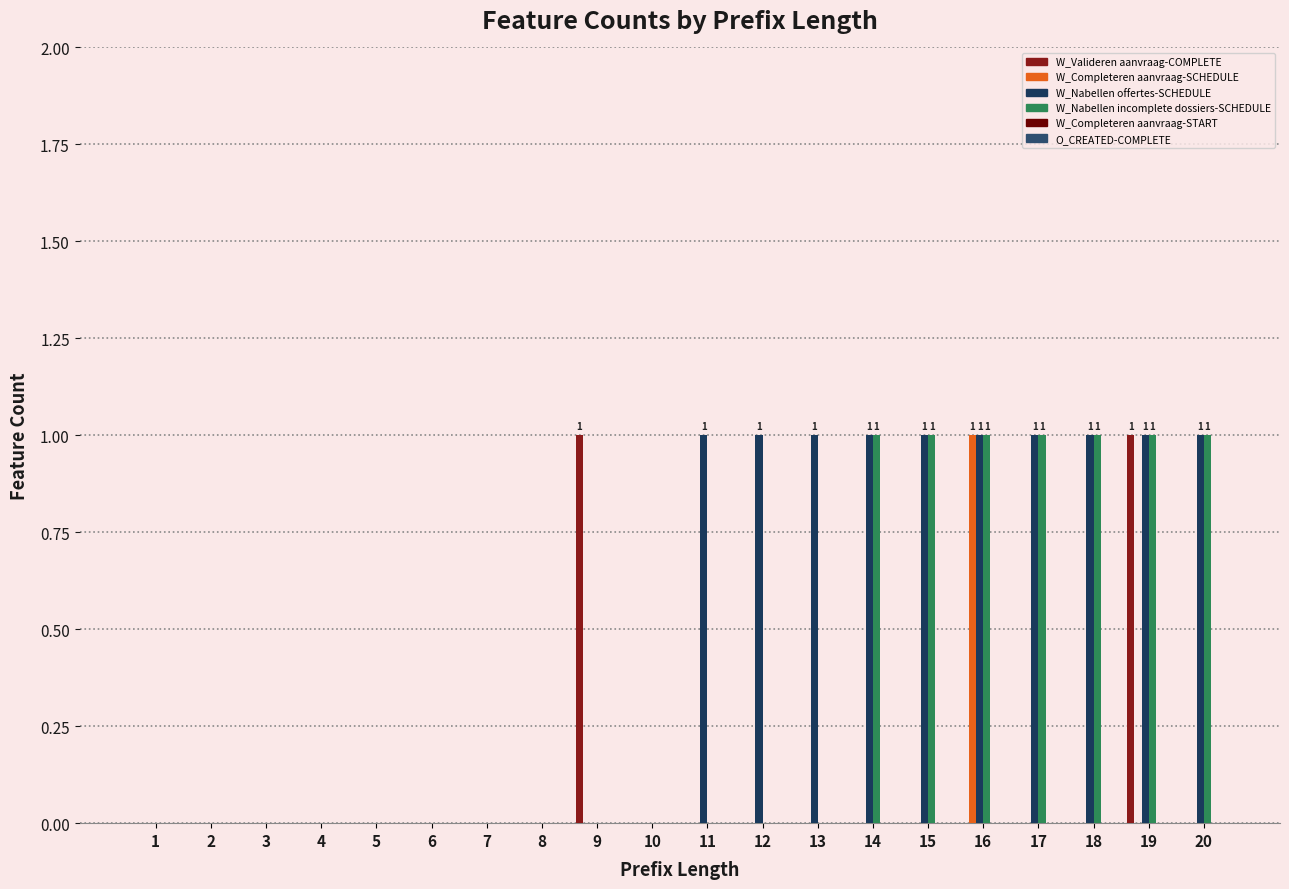

What is the highest value of the W_Nabellen incomplete dossiers-SCHEDULE series?

1